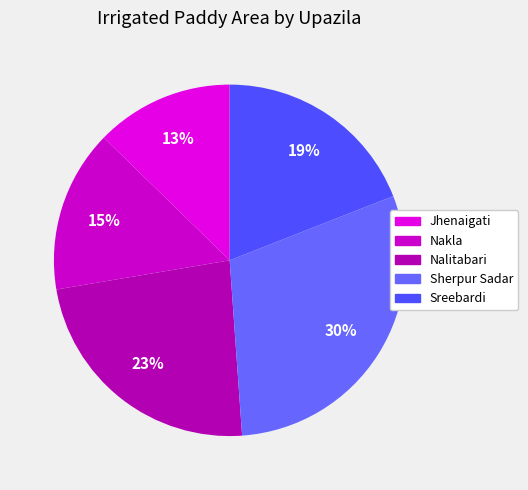

Is there a majority slice in this chart?

No